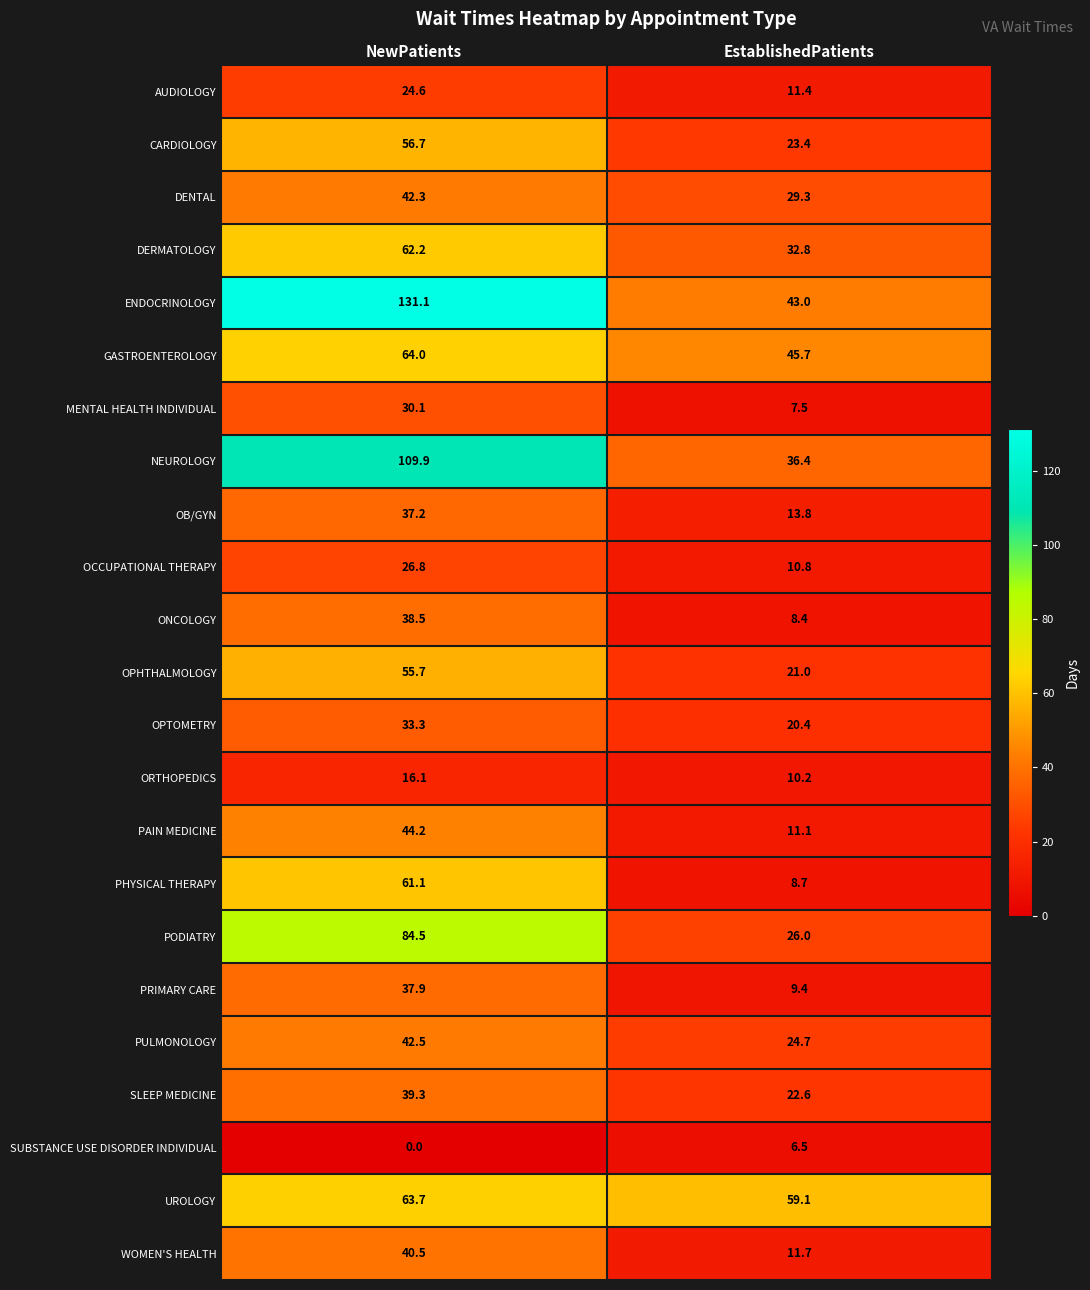

At which label does UROLOGY reach its peak?

NewPatients